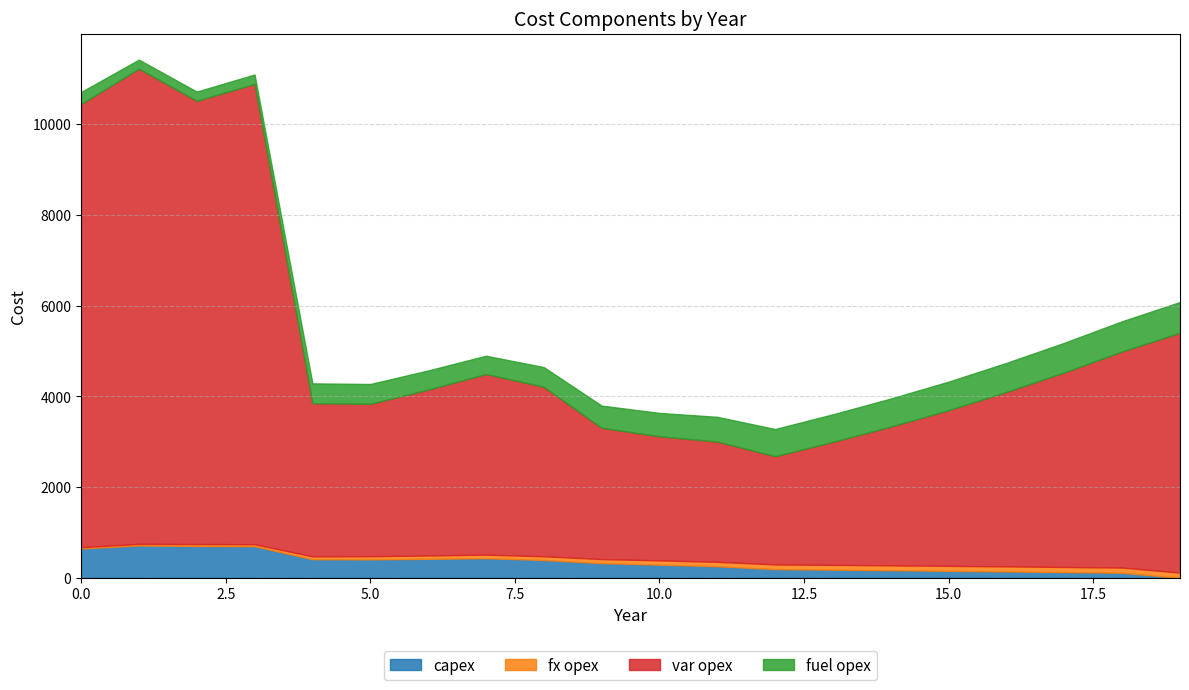

The value of fuel opex at 0 is 263. True or false?

True